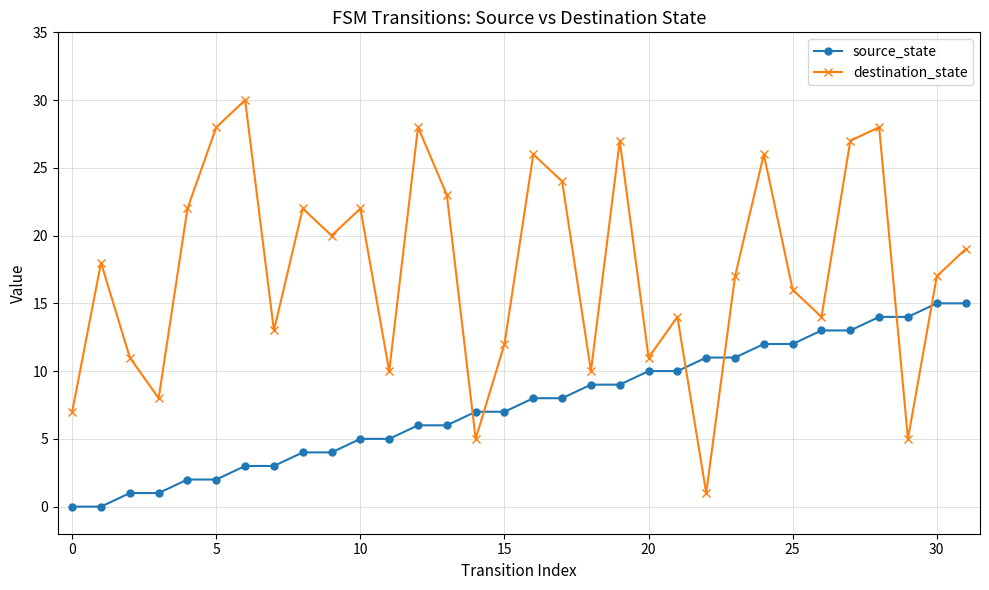

What is the greatest value displayed?

30